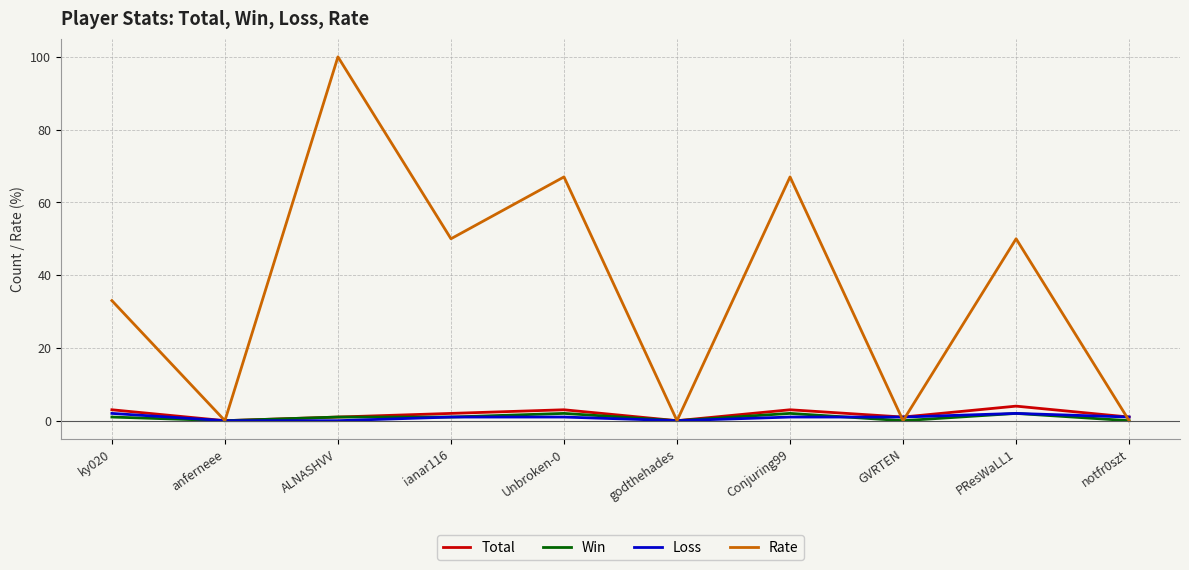

The Rate series shows 19 at Conjuring99. True or false?

False